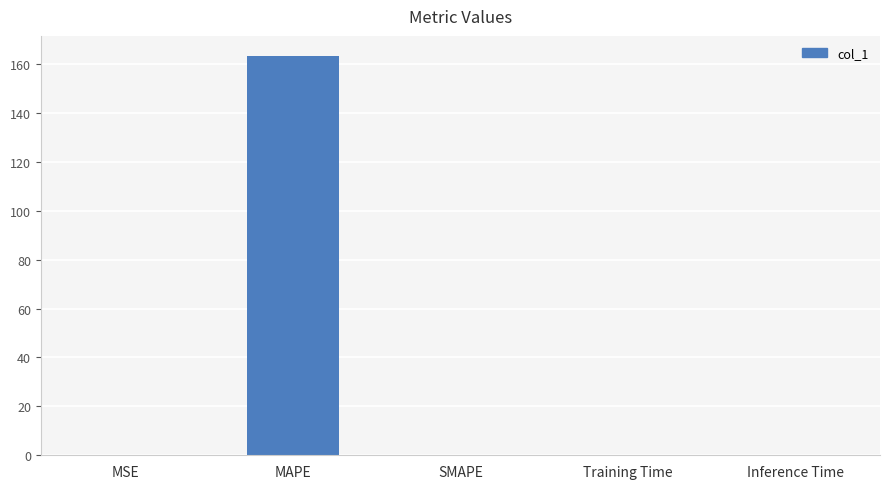

What value does the data have at MAPE?

163.3